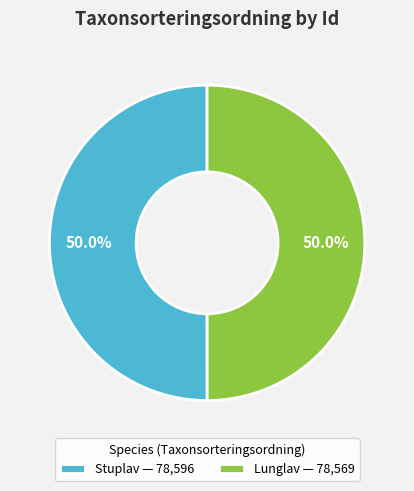

What percentage is NOT represented by Lunglav — 78,569?

50.0%